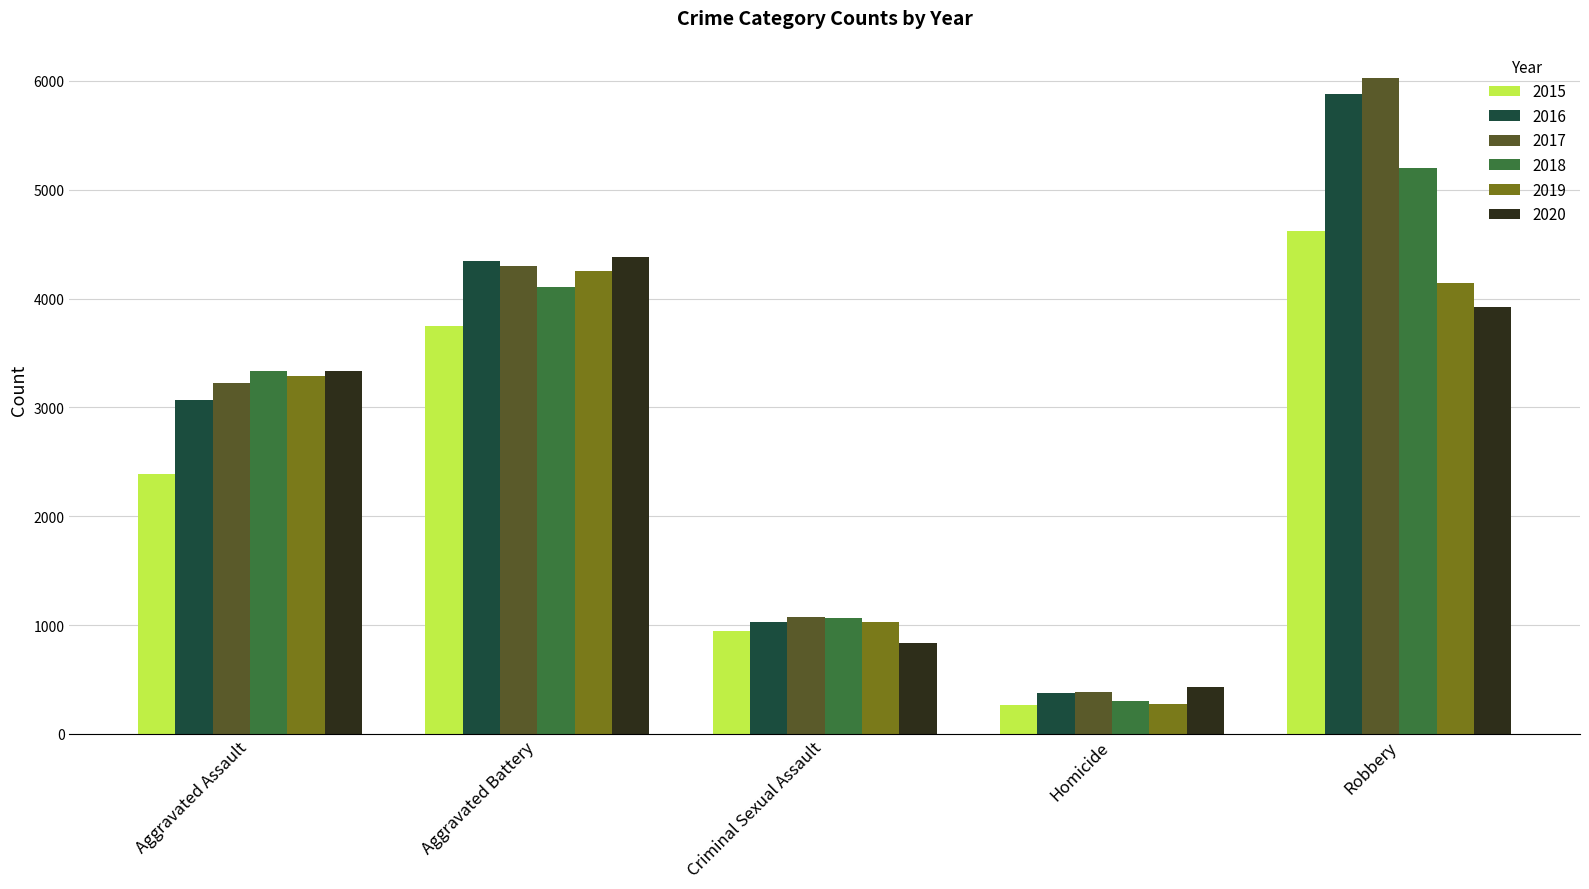

True or false: 2017 has a value of 388 at Homicide.

True